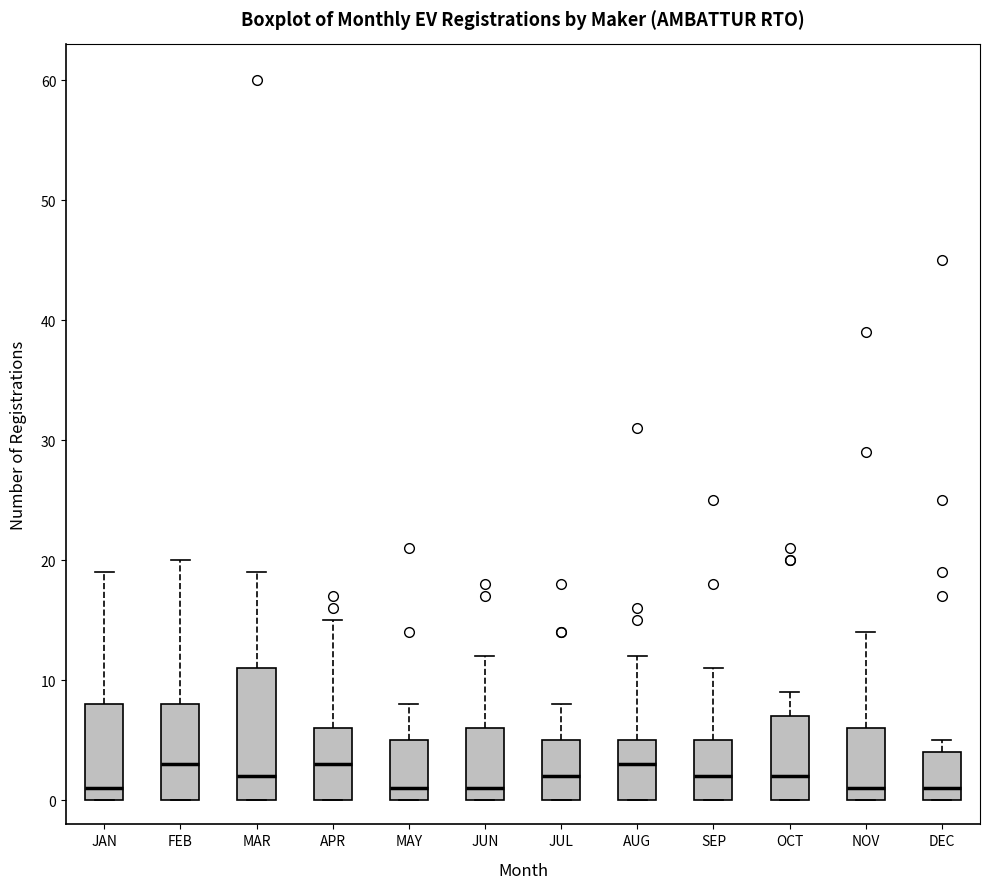

Reading left to right, transcribe this box plot: for each box, give where its median line is, the range the box spans, and where its two whiskers end, as read against the y-axis. The values are not printed on the chart, so give them approximately, as read against the axis.

JAN: median 1, box 0 to 8, whiskers 0 to 19
FEB: median 3, box 0 to 8, whiskers 0 to 20
MAR: median 2, box 0 to 11, whiskers 0 to 19
APR: median 3, box 0 to 6, whiskers 0 to 15
MAY: median 1, box 0 to 5, whiskers 0 to 8
JUN: median 1, box 0 to 6, whiskers 0 to 12
JUL: median 2, box 0 to 5, whiskers 0 to 8
AUG: median 3, box 0 to 5, whiskers 0 to 12
SEP: median 2, box 0 to 5, whiskers 0 to 11
OCT: median 2, box 0 to 7, whiskers 0 to 9
NOV: median 1, box 0 to 6, whiskers 0 to 14
DEC: median 1, box 0 to 4, whiskers 0 to 5